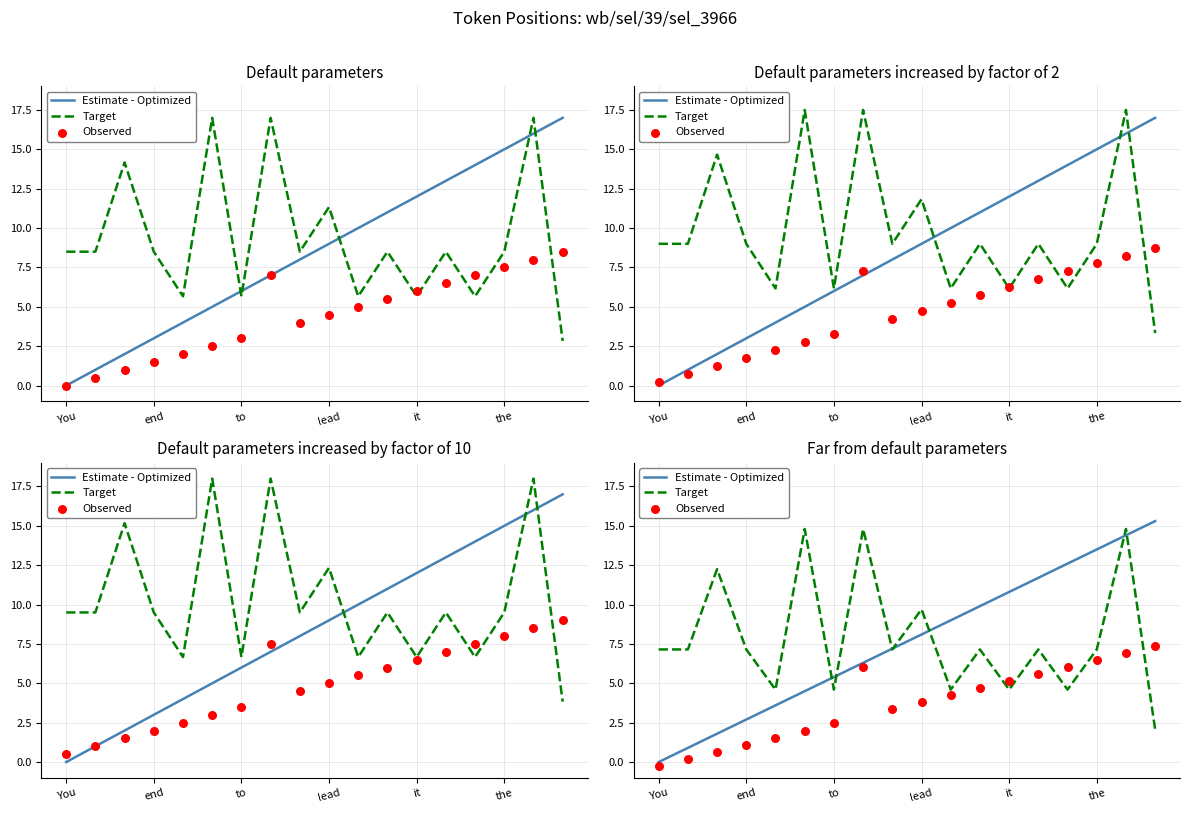

Which series reaches the maximum Y coordinate?

Estimate - Optimized